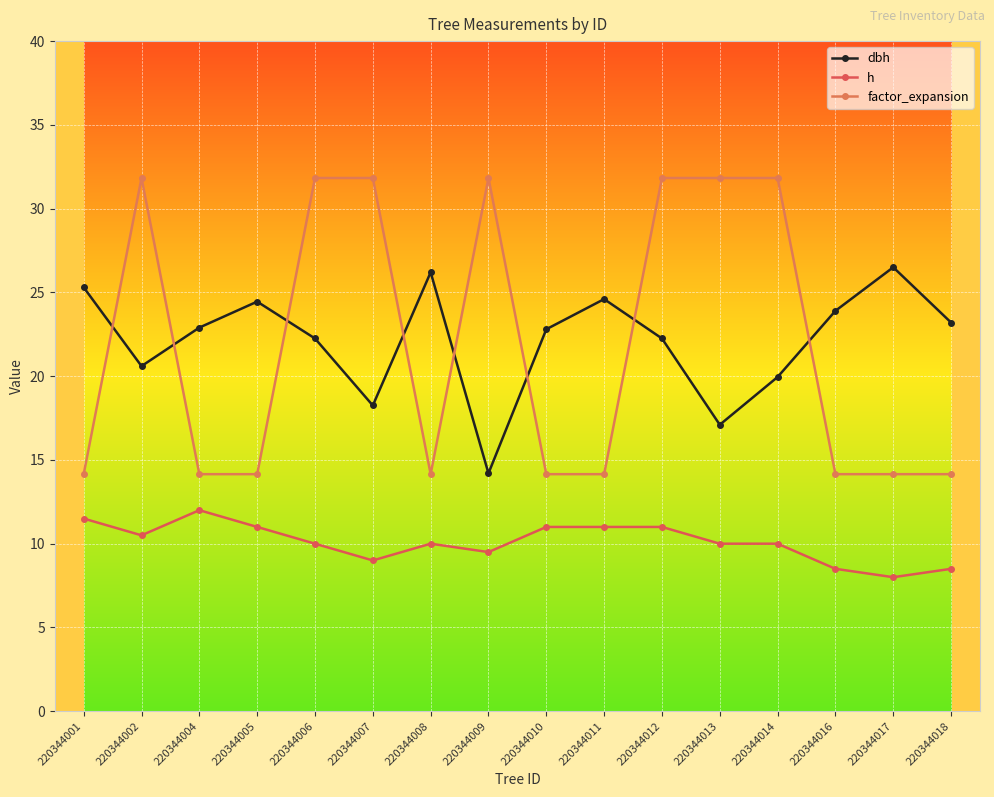

True or false: dbh and h cross at least once.

False